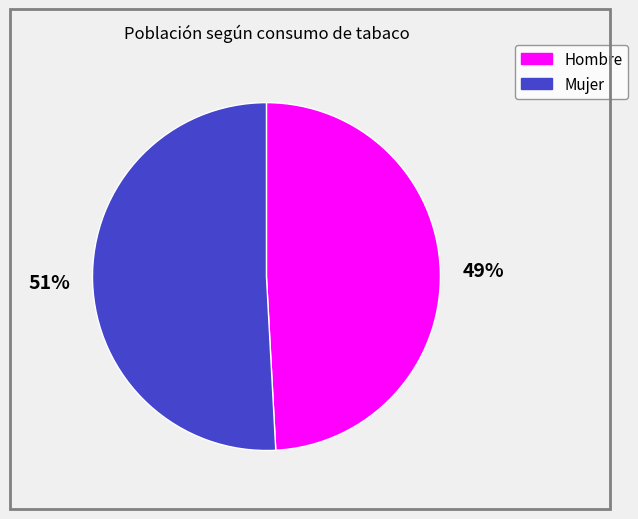

Rank the categories by value from highest to lowest.

Mujer, Hombre